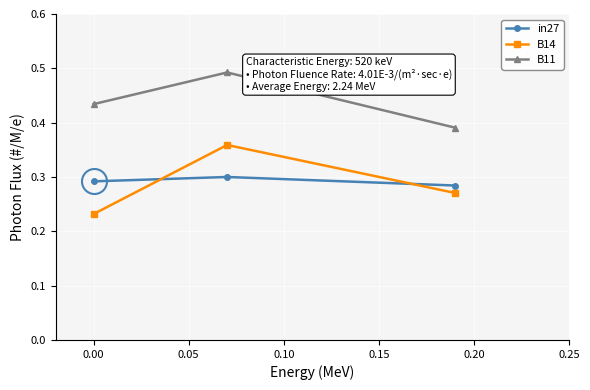

What is the sum of all in27 values?

0.9